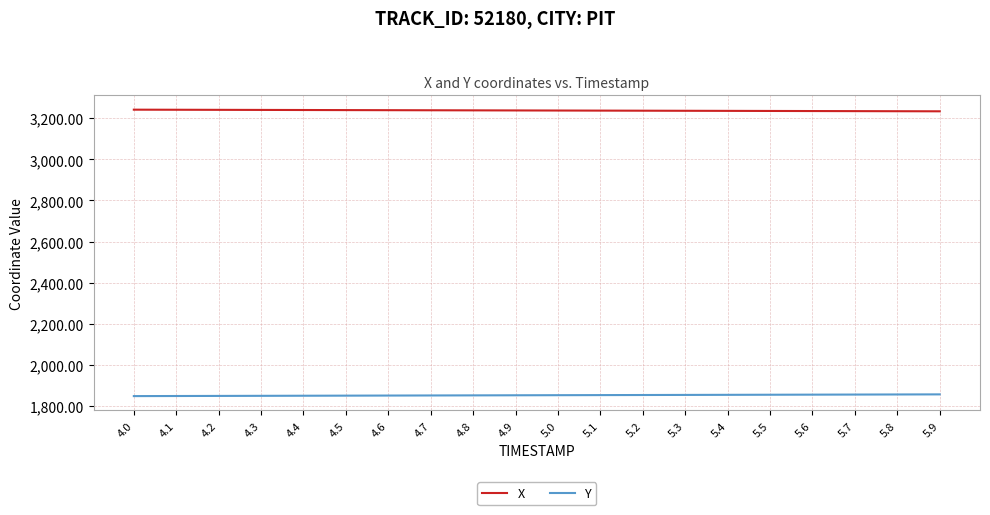

What is the difference between the X values at 5.3 and 5.0?

1.3